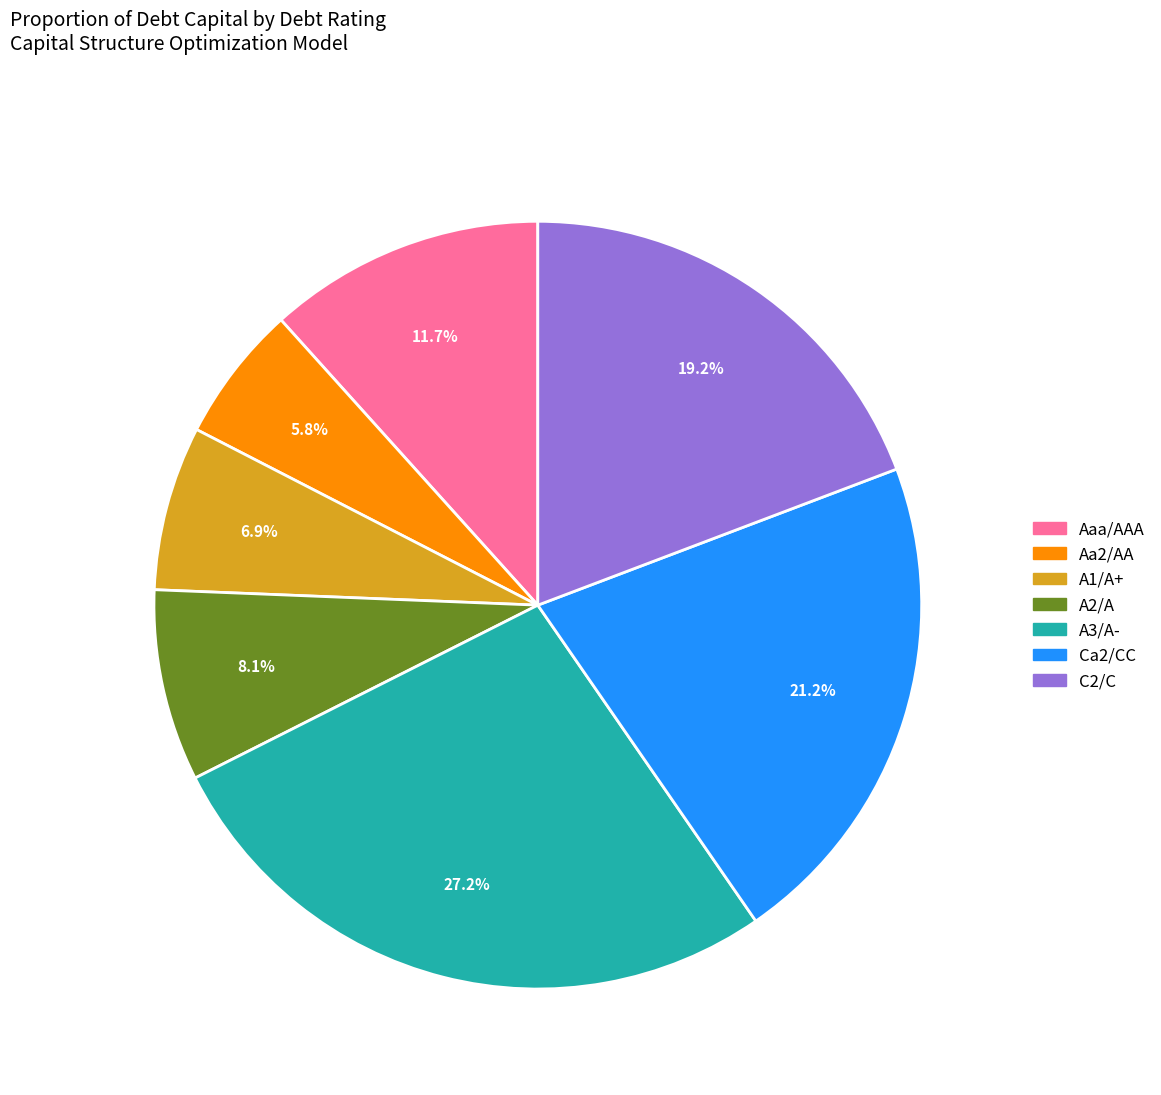

What percentage is the A2/A slice, to the nearest percent?

8%